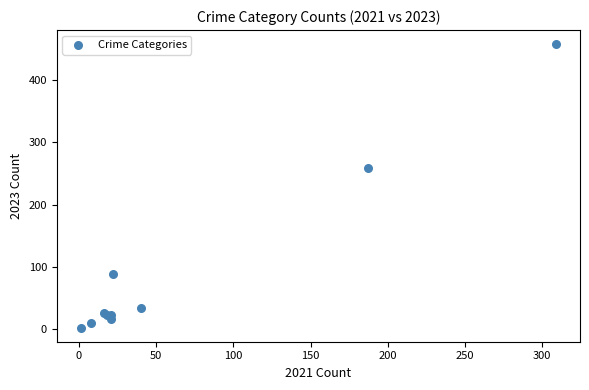

What Y value in the scatter plot is closest to 230?

259